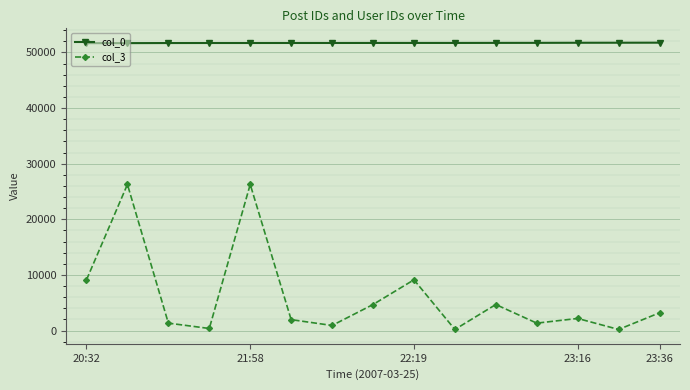

True or false: col_0 and col_3 cross at least once.

False